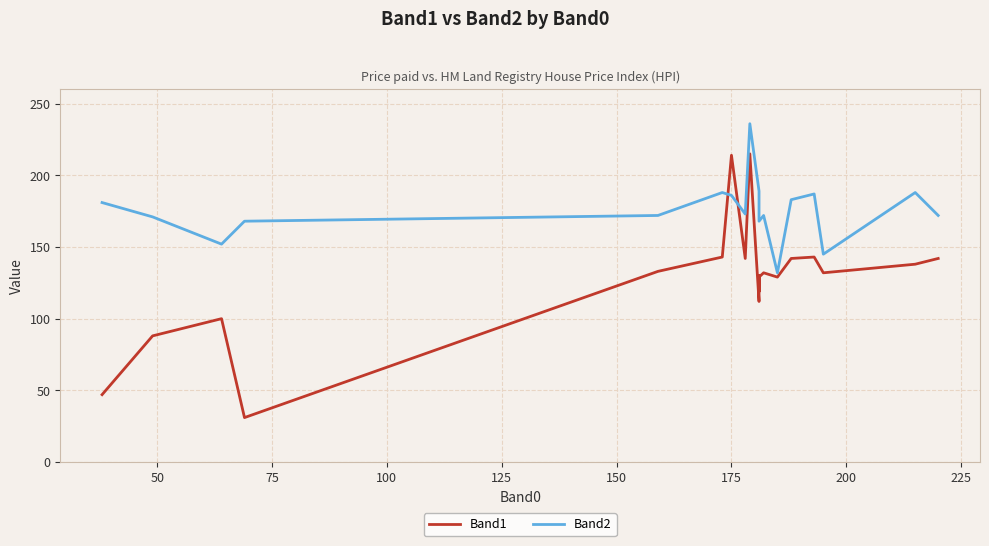

List the series in order of their peak value, lowest first.

Band1, Band2